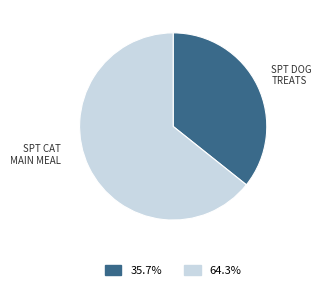

Does any single category account for the majority?

Yes